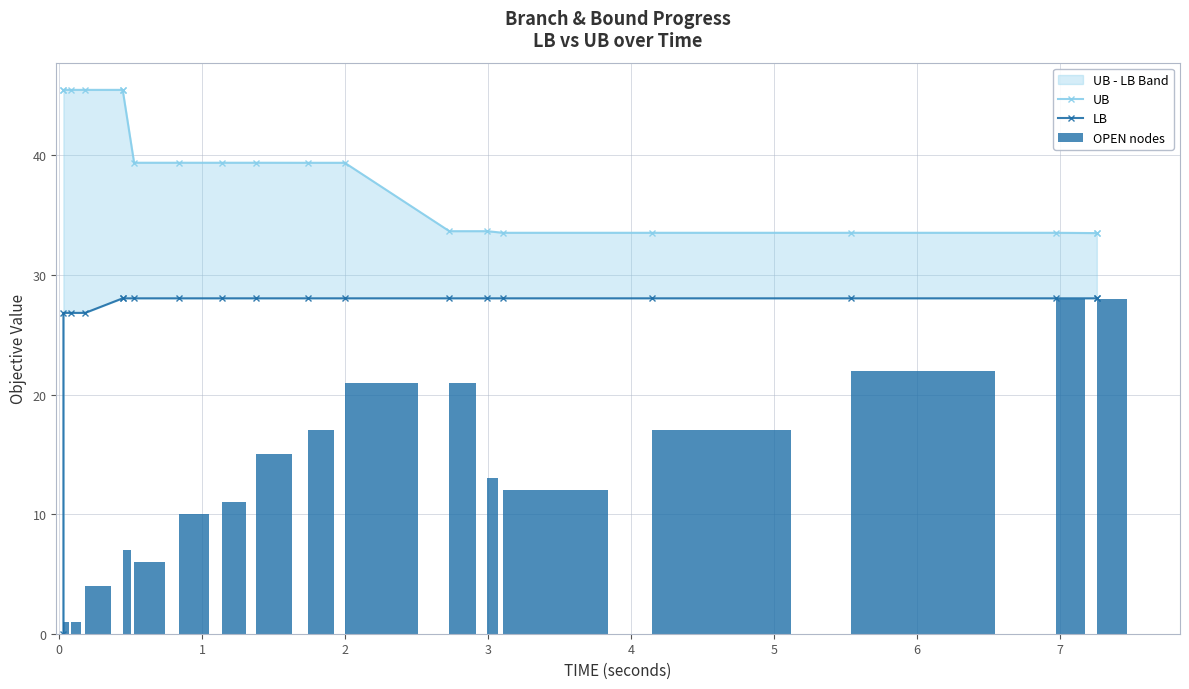

What is the total value across all series at 3?

79.5